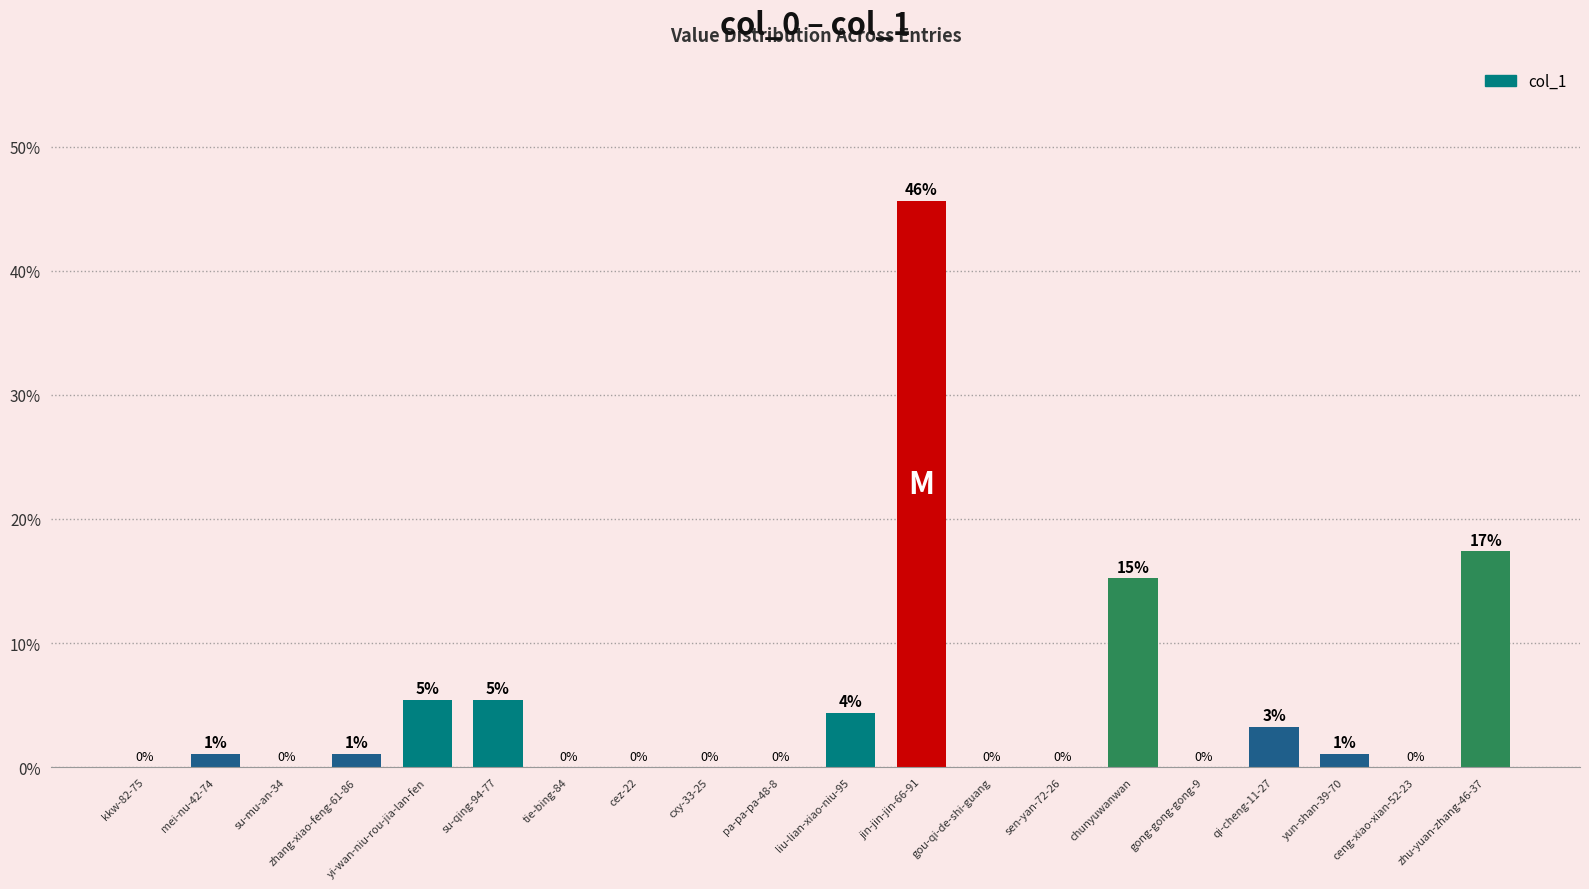

What is the maximum value shown in the chart?

45.7